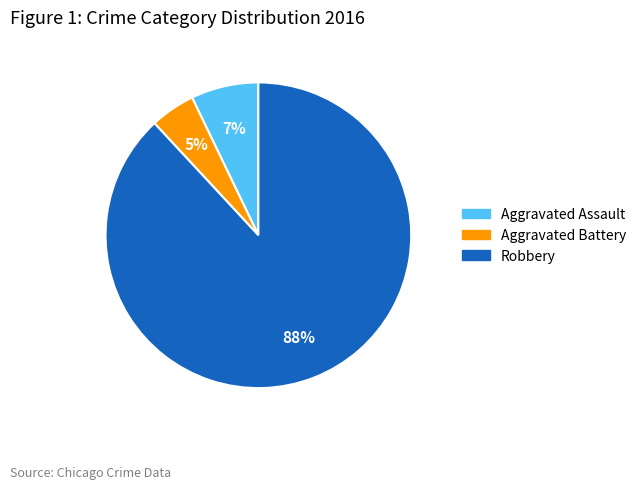

The Aggravated Battery slice represents 5% of the pie. True or false?

True